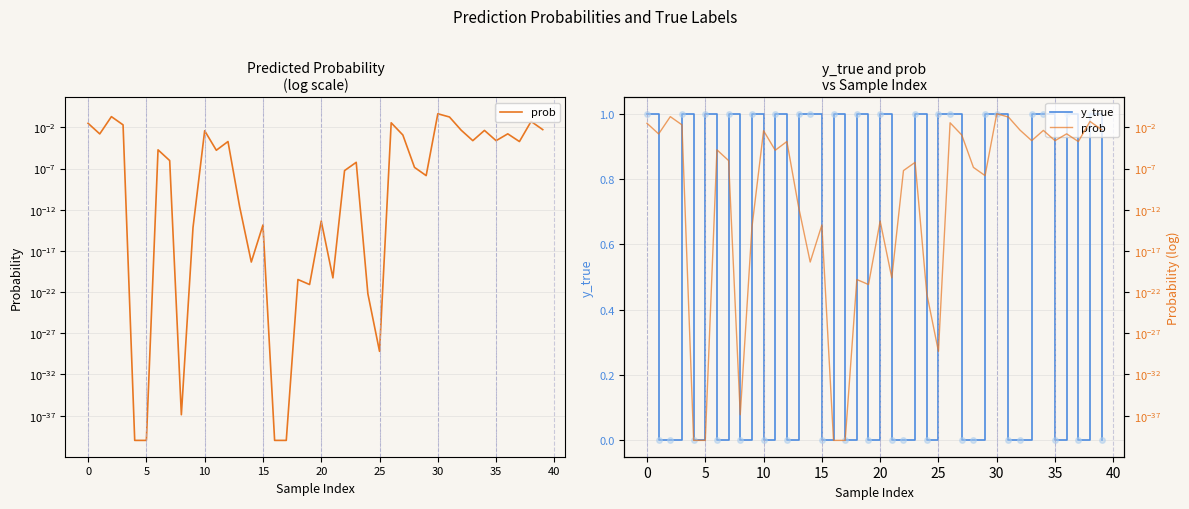

How many positive values does the y_true series have?

20